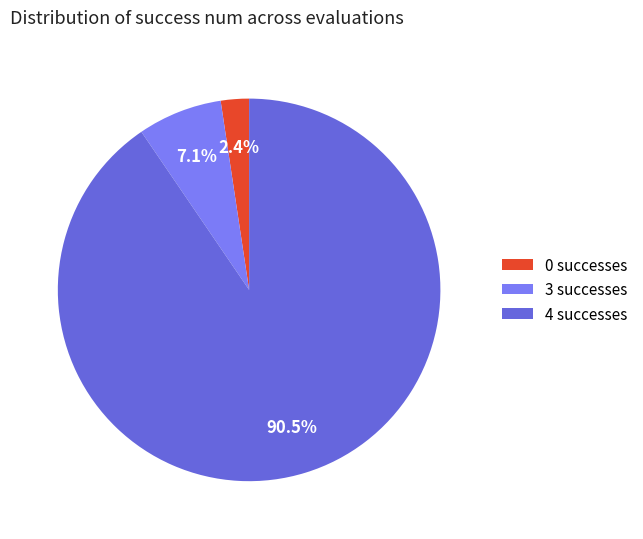

What is the largest slice in the pie chart?

4 successes